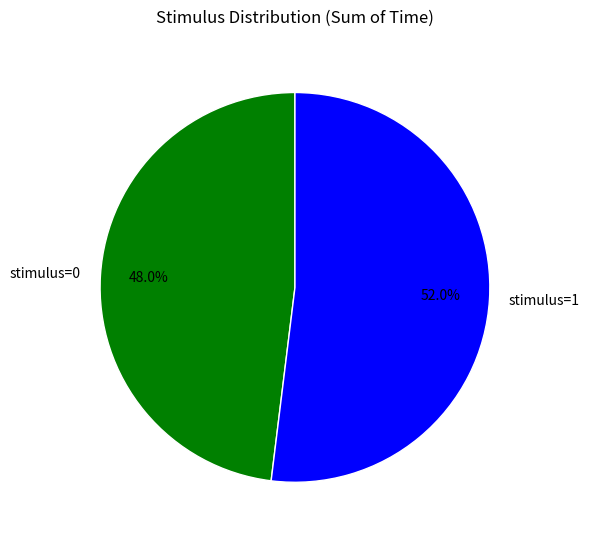

Does stimulus=0 represent more than half of the total?

No